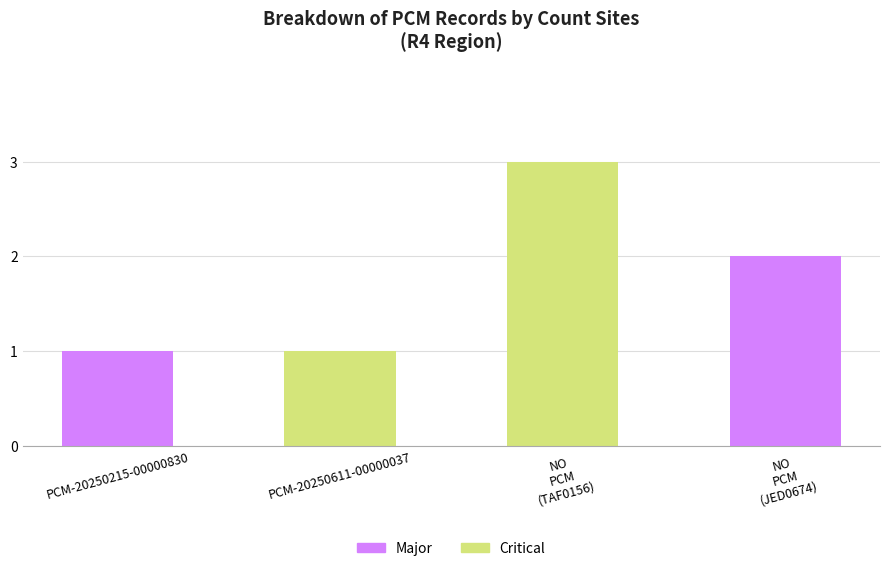

What is the difference between the second highest and second lowest values?

1